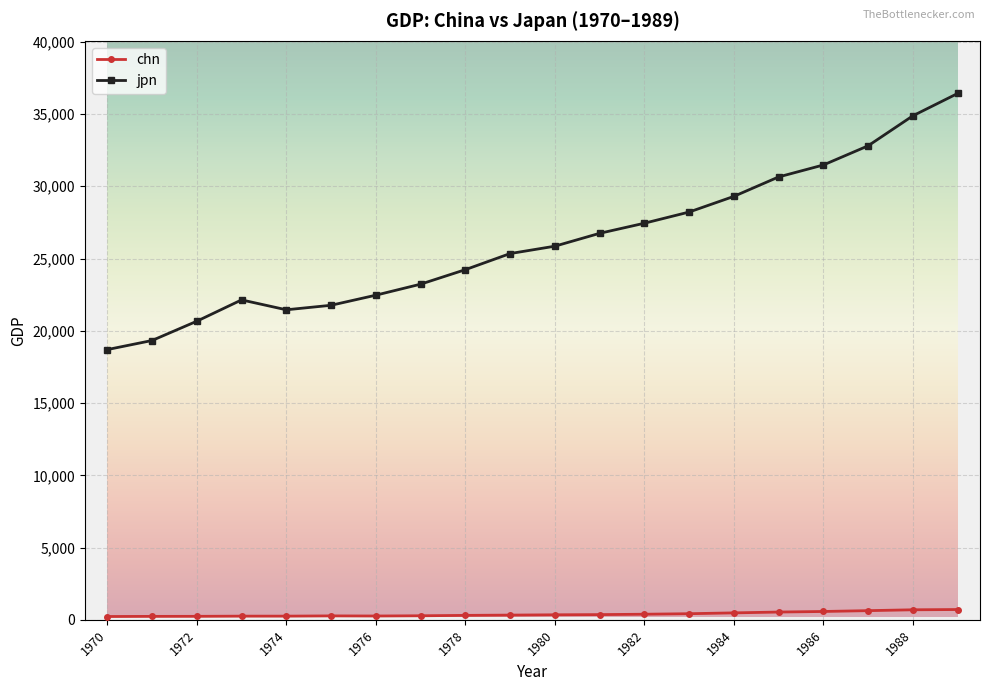

Which series has the largest range (max minus min)?

jpn